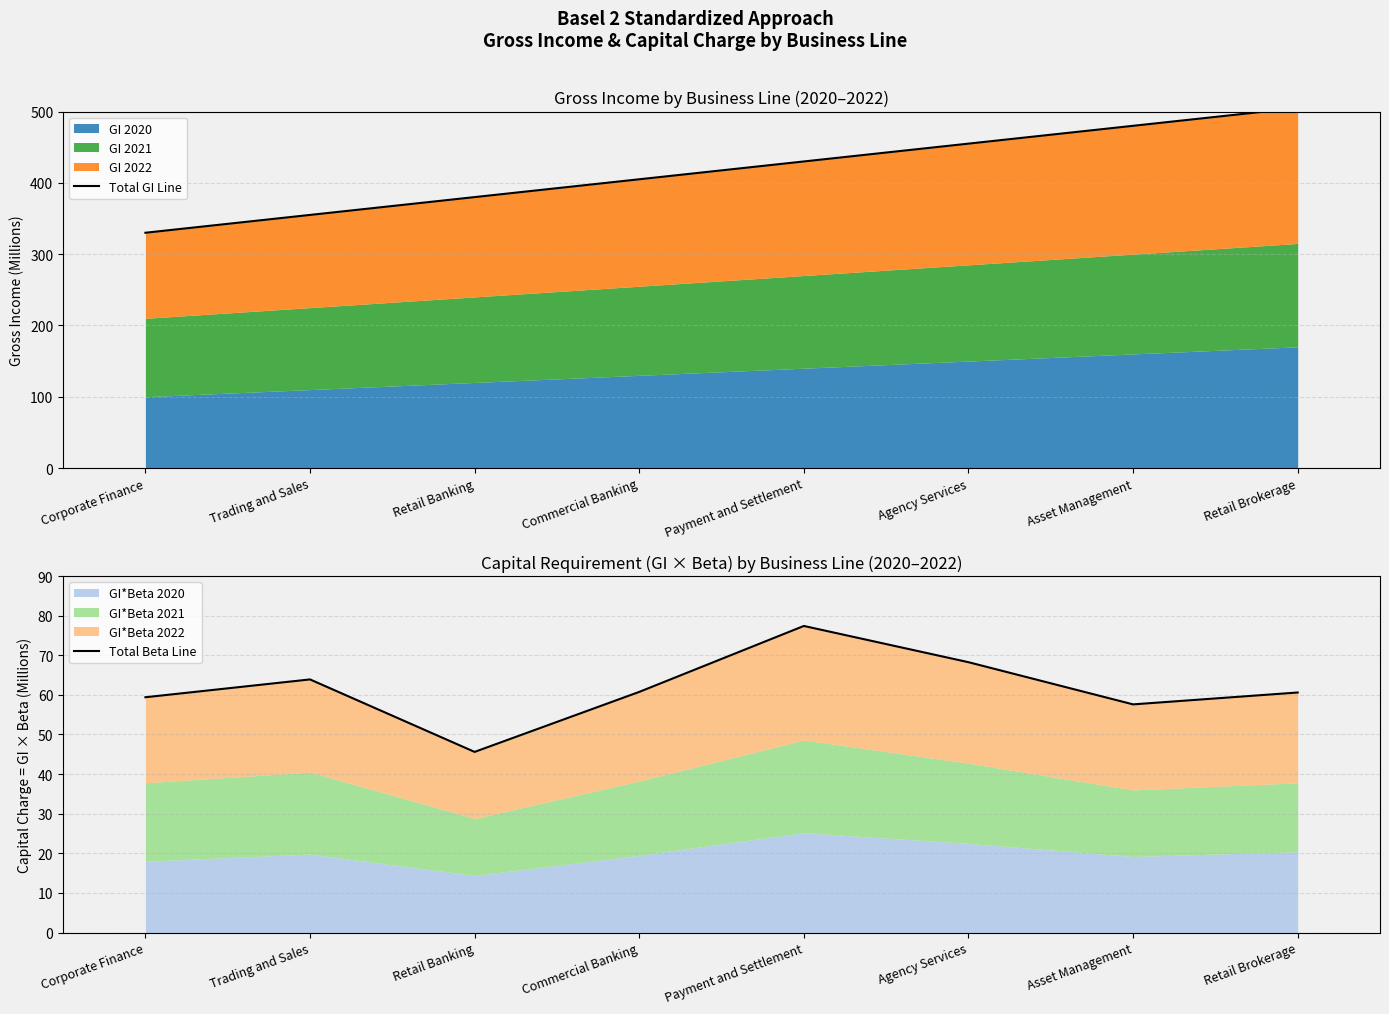

Which series has the largest range (max minus min)?

Total GI Line